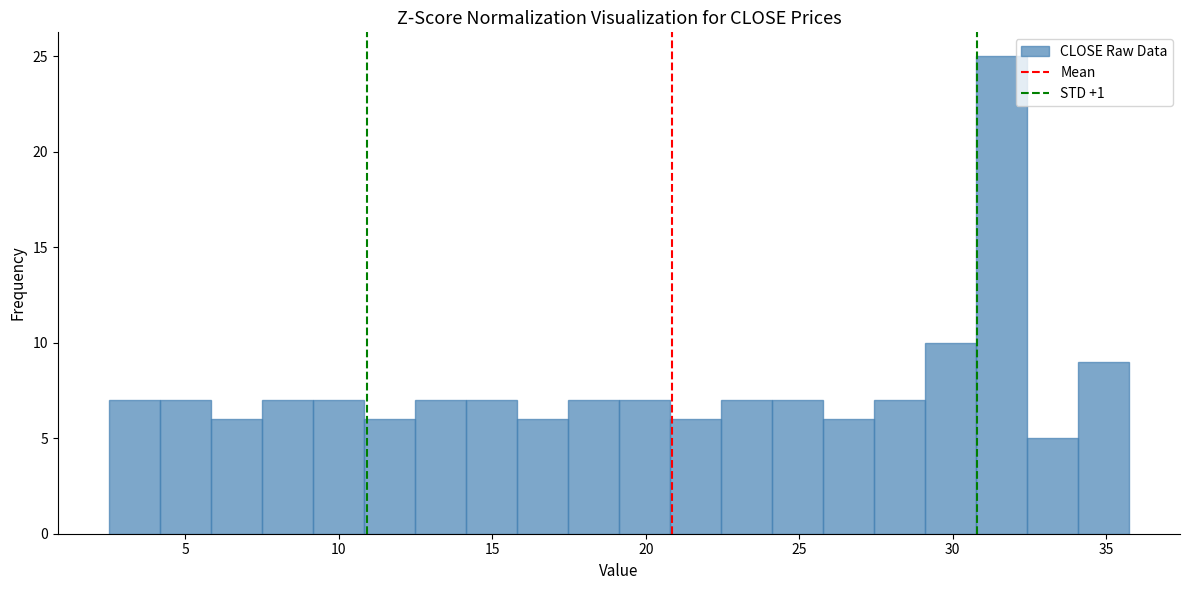

Around what value on the x-axis is the tallest bar? Give the approximate position of its centre, as read against the axis.

31.5